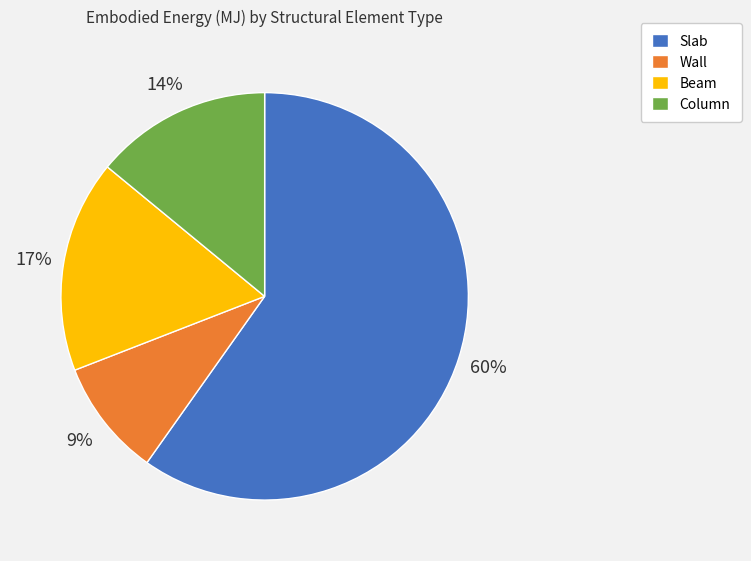

Do Column and Slab together represent more than half of the pie?

Yes